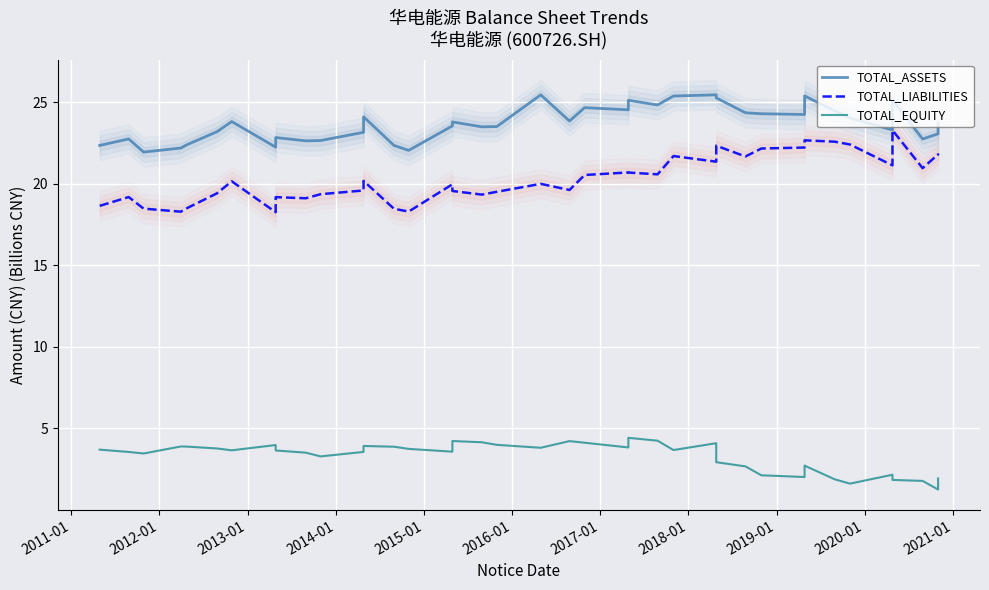

Reading right to left, transcribe all the data shown in this chart.

TOTAL_ASSETS: 23.7	23.1	22.7	25.1	23.3	24.0	24.5	25.4	24.2	24.3	24.4	25.3	25.5	25.4	24.8	25.1	24.5	24.7	23.8	25.5	23.5	23.5	23.8	23.5	22.0	22.4	24.1	23.2	22.7	22.6	22.8	22.2	23.8	23.2	22.4	22.2	21.9	22.8	22.4
TOTAL_LIABILITIES: 21.7	21.8	21.0	23.3	21.1	22.4	22.6	22.7	22.2	22.2	21.7	22.3	21.4	21.7	20.6	20.7	20.7	20.5	19.6	20.0	19.5	19.3	19.6	20.0	18.3	18.5	20.2	19.6	19.4	19.1	19.2	18.3	20.2	19.4	18.5	18.3	18.5	19.2	18.6
TOTAL_EQUITY: 1.9	1.3	1.8	1.8	2.2	1.6	1.9	2.7	2.0	2.1	2.7	2.9	4.1	3.7	4.3	4.4	3.8	4.1	4.2	3.8	4.0	4.2	4.2	3.6	3.8	3.9	3.9	3.6	3.3	3.5	3.7	4.0	3.7	3.8	3.9	3.9	3.5	3.6	3.7